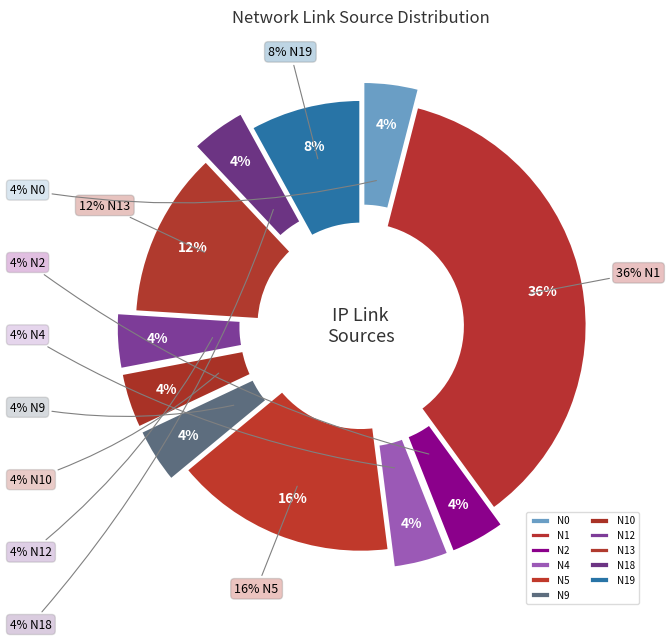

True or false: N9 accounts for 4% of the total.

True